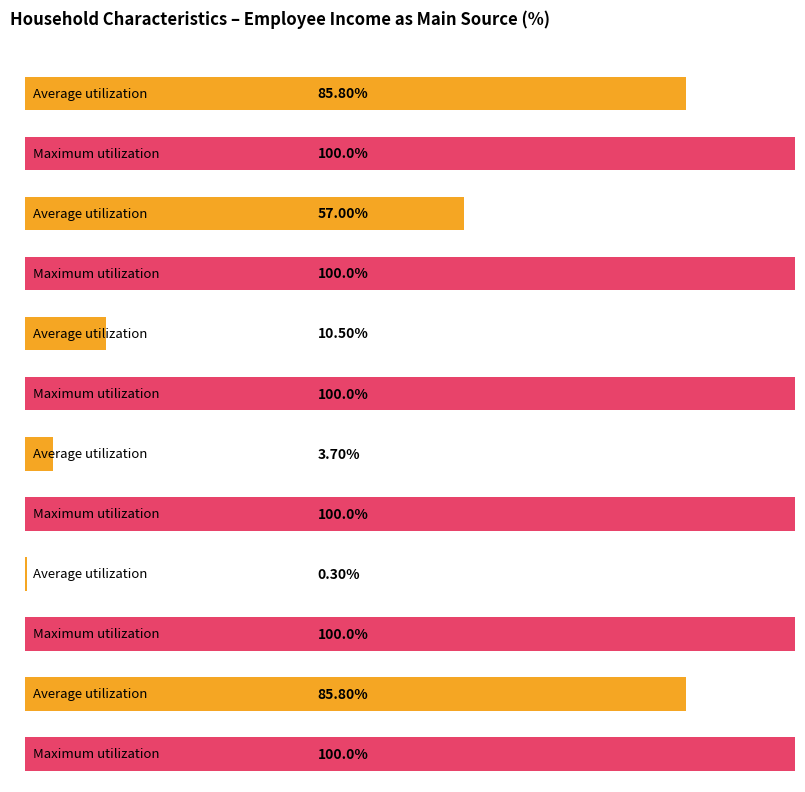

At Couple family
(youngest <5), list the series in order from smallest to largest.

Average utilization, Maximum utilization